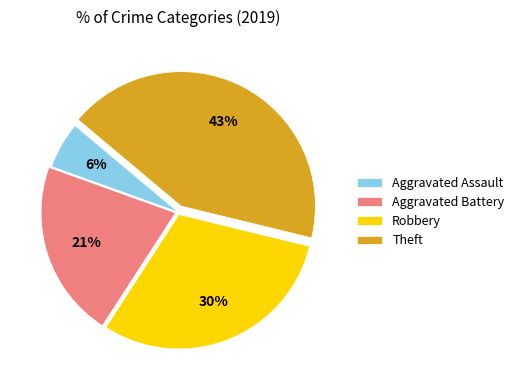

To the nearest percent, what portion does Theft represent?

43%